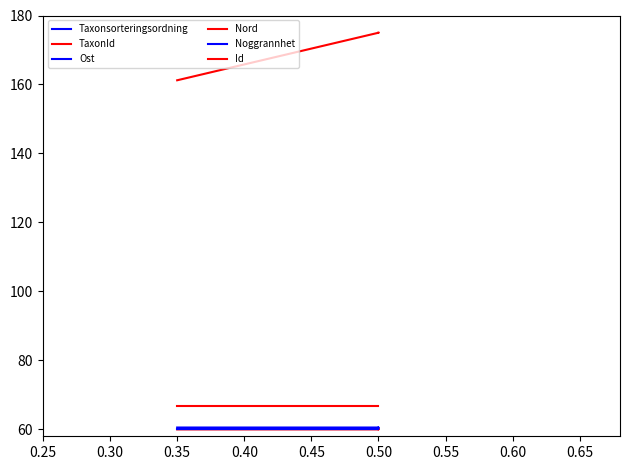

True or false: TaxonId has more than 1 points higher than both neighbors.

False